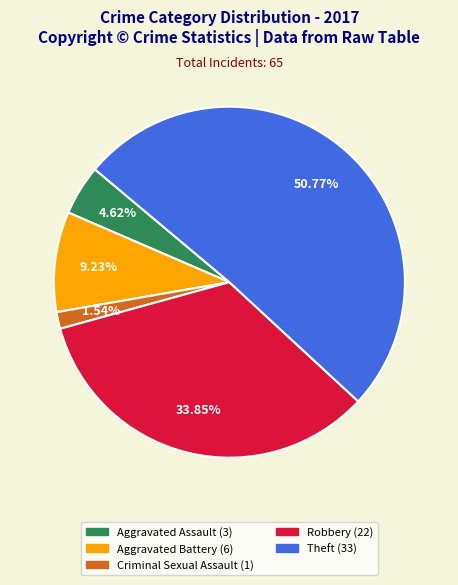

Which slice is the smallest?

Criminal Sexual Assault